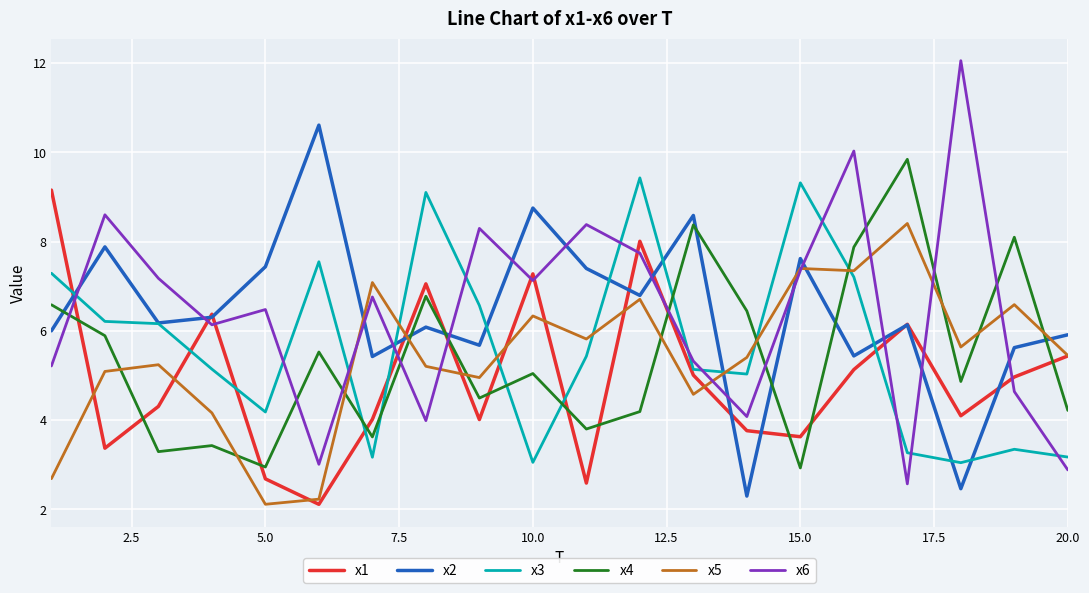

True or false: x1 and x4 intersect in this chart.

True